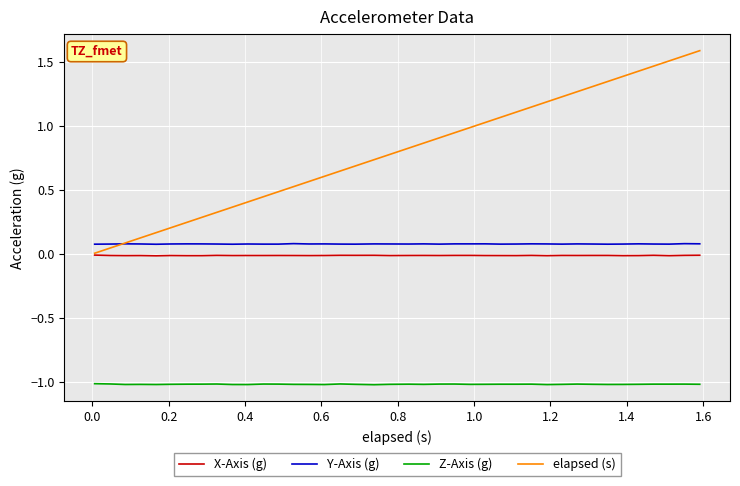

True or false: elapsed (s) and Z-Axis (g) intersect in this chart.

False